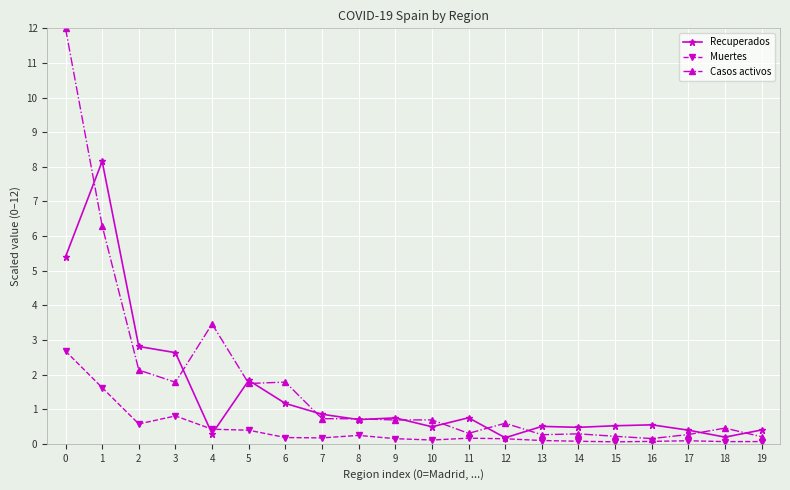

What is the value of the Recuperados point at the 8th from the left?

0.9